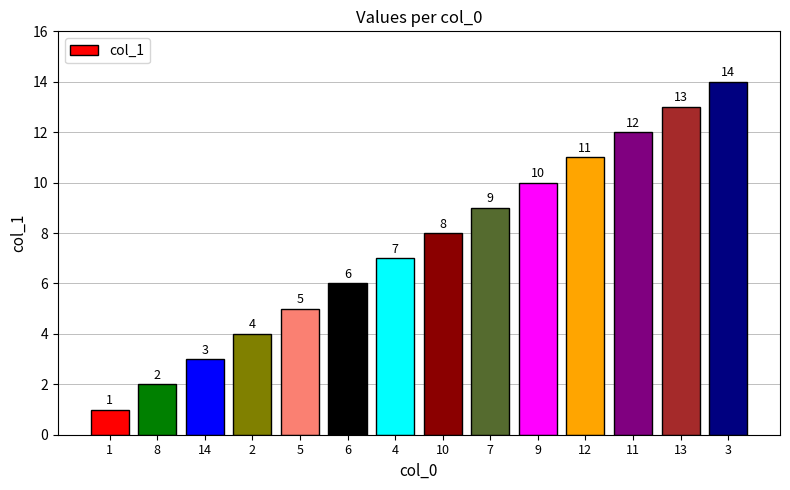

Rank the categories by value from lowest to highest.

1, 8, 14, 2, 5, 6, 4, 10, 7, 9, 12, 11, 13, 3